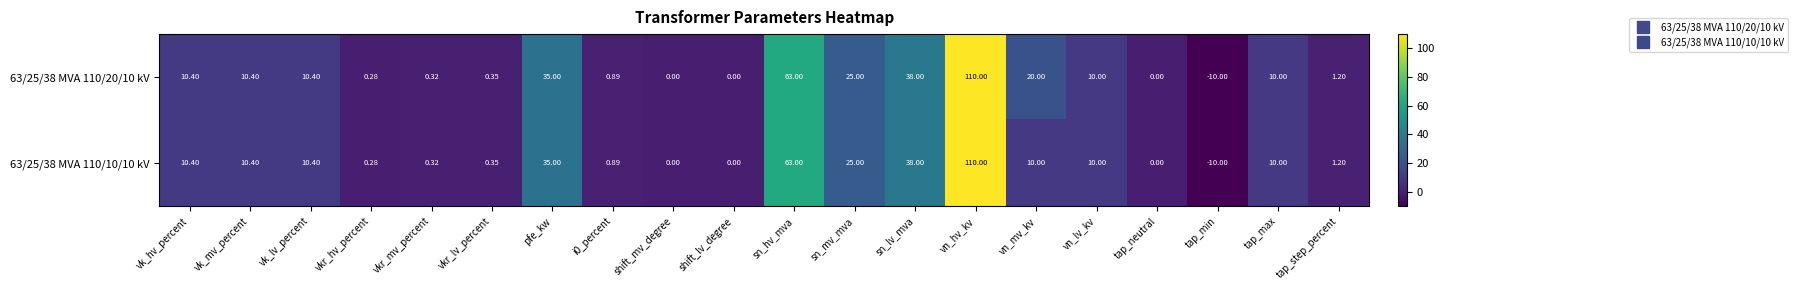

Is the value of 63/25/38 MVA 110/20/10 kV at vk_lv_percent greater than the value of 63/25/38 MVA 110/10/10 kV at pfe_kw?

No